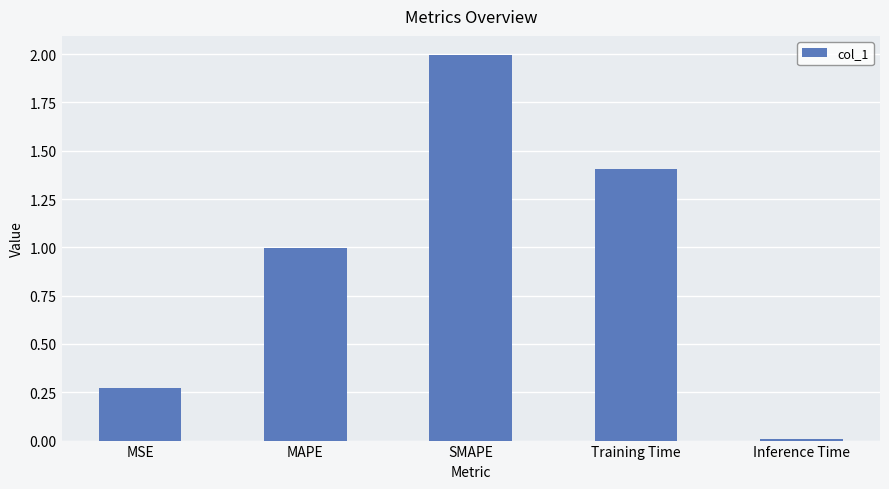

What is the difference between the maximum and minimum values?

2.0